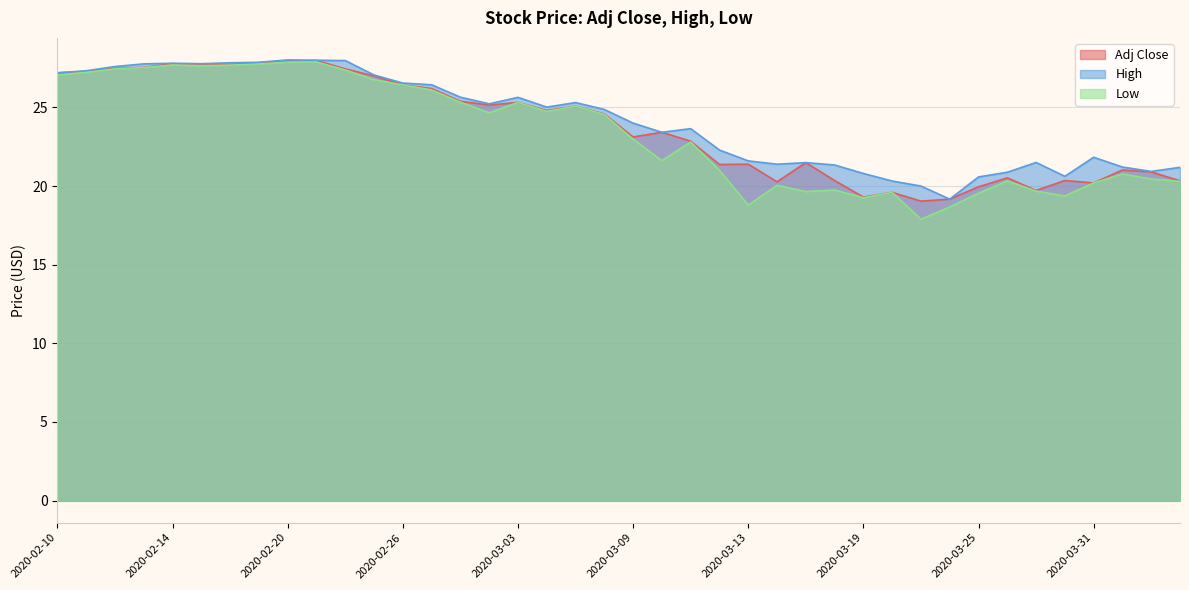

In Low, how many points are lower than both neighbors (excluding endpoints)?

9